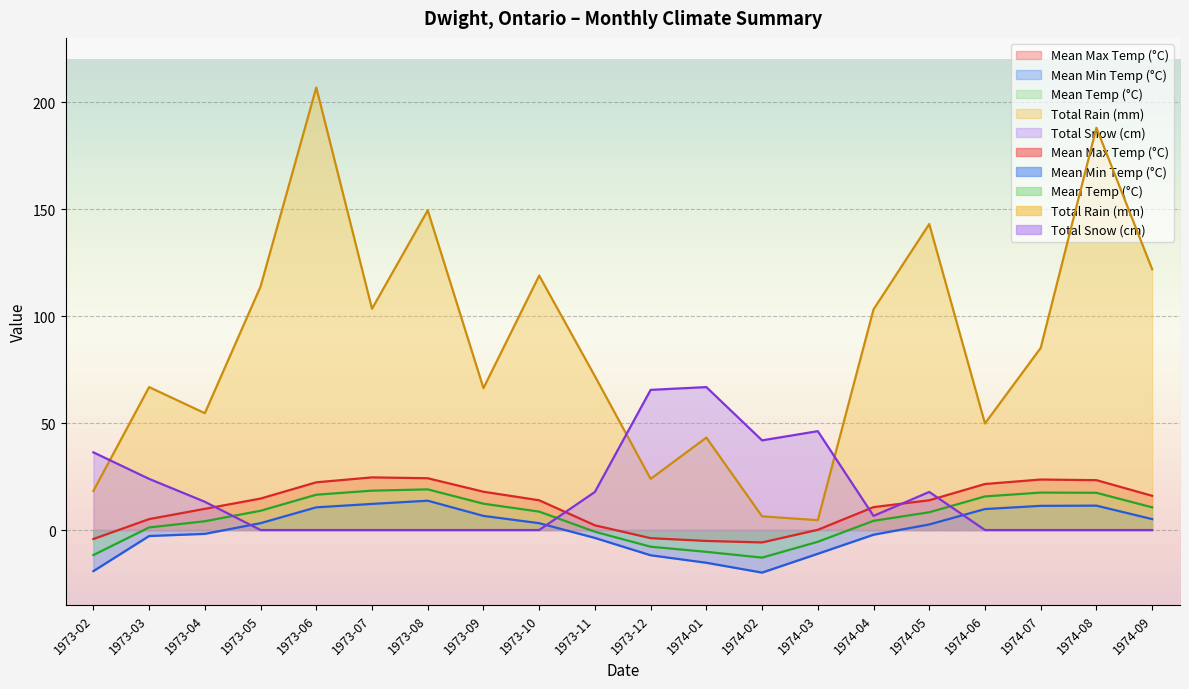

How many values in Total Snow (cm) are above zero?

10